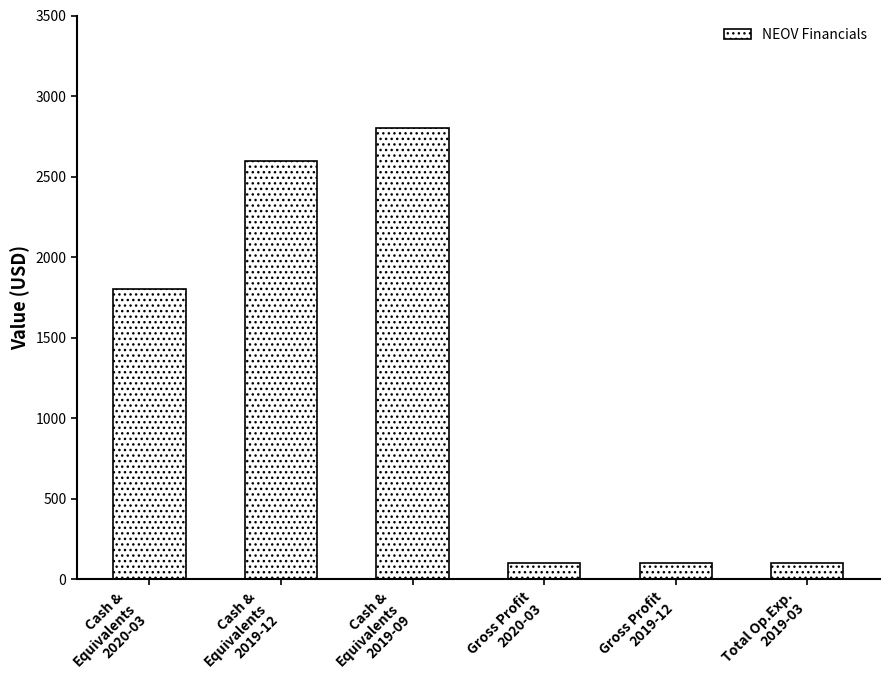

How many bars are there in total?

6